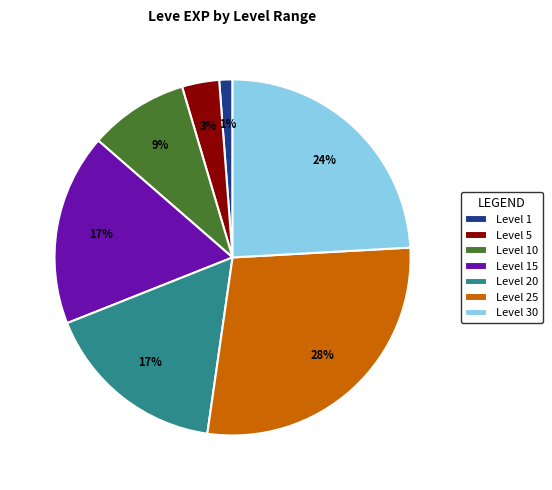

Approximately how many times larger is the value at Level 10 compared to Level 20?

0.5